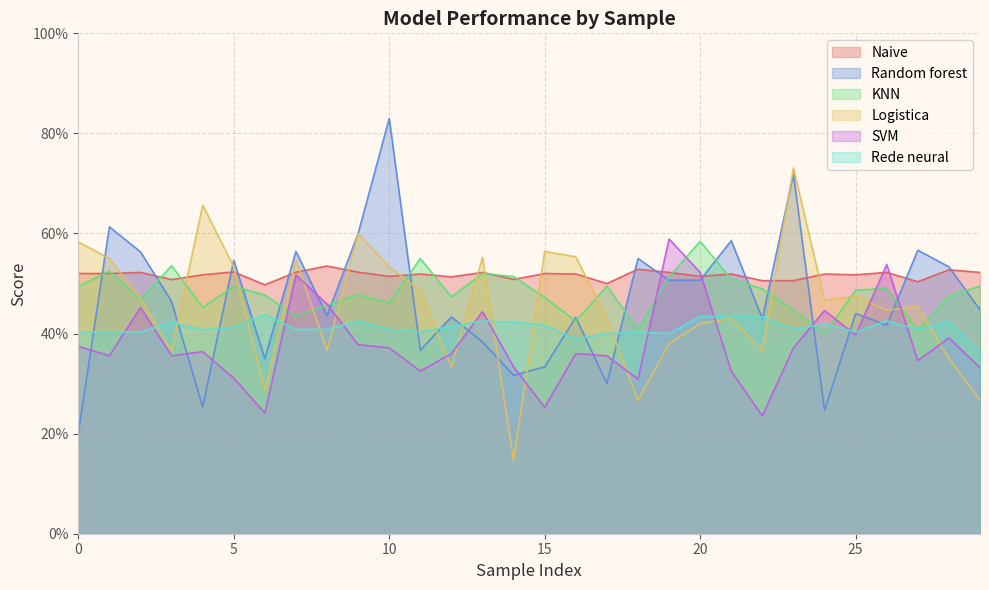

Does the chart have visible grid lines?

Yes